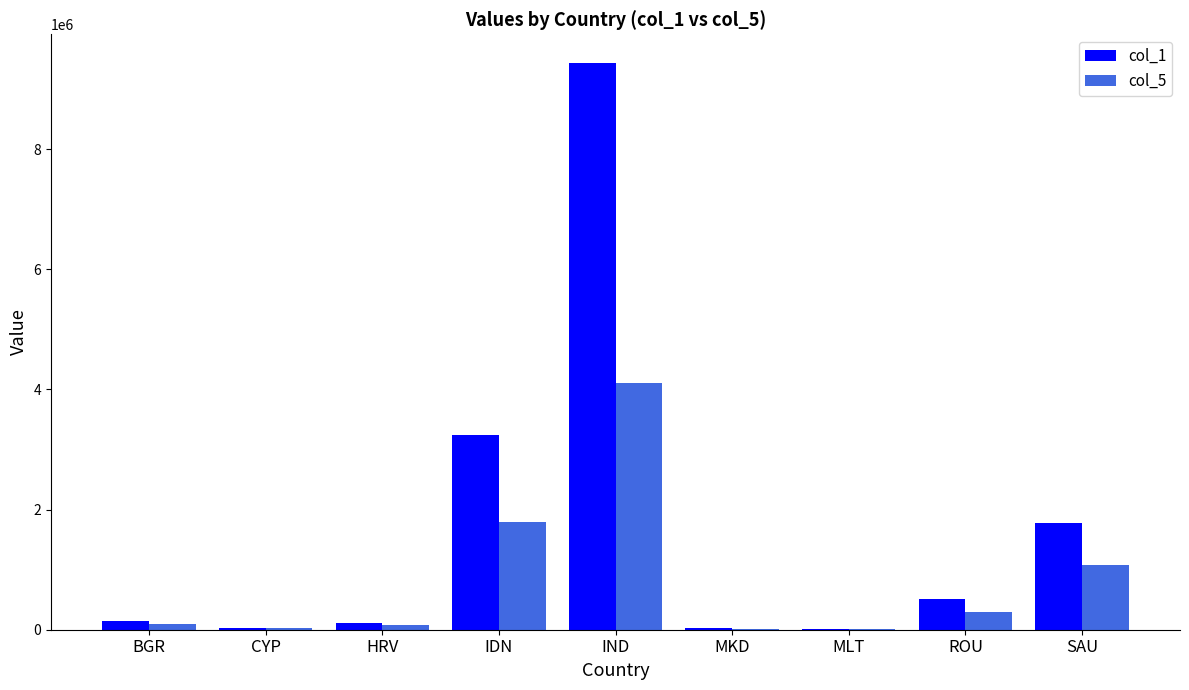

At which label is col_1 closest to 4729517?

IDN